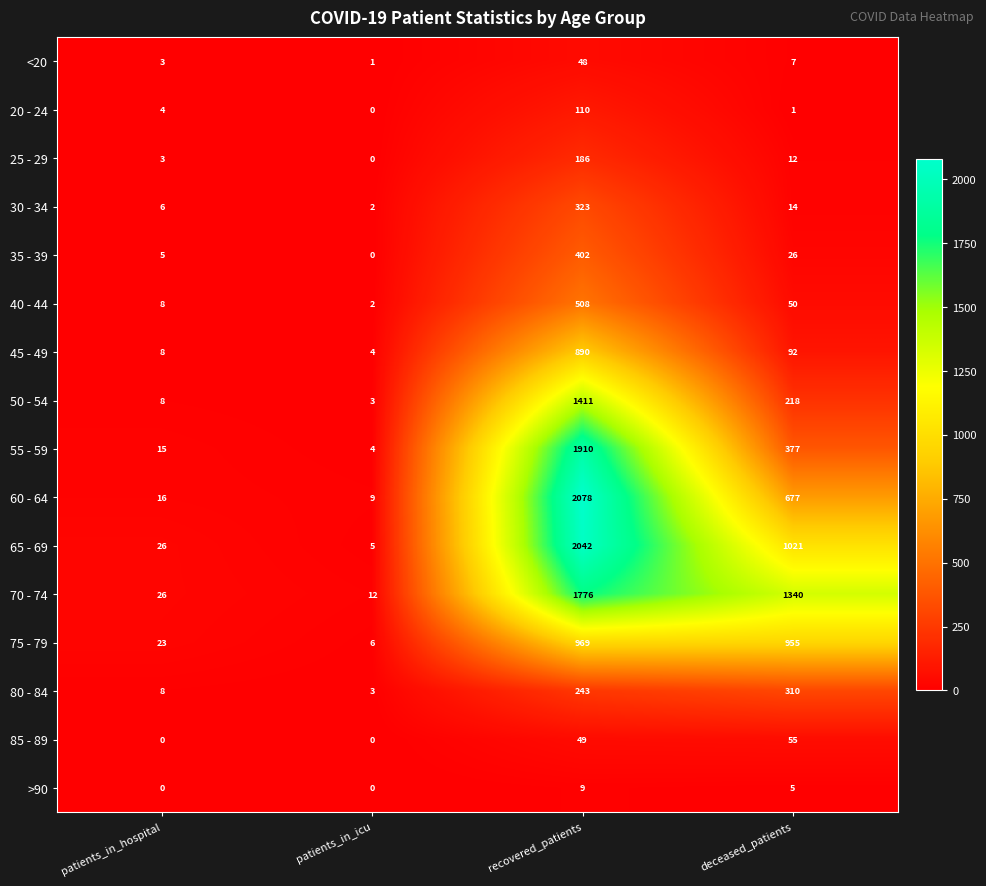

Rank the series by their maximum value, from highest to lowest.

60 - 64, 65 - 69, 55 - 59, 70 - 74, 50 - 54, 75 - 79, 45 - 49, 40 - 44, 35 - 39, 30 - 34, 80 - 84, 25 - 29, 20 - 24, 85 - 89, <20, >90